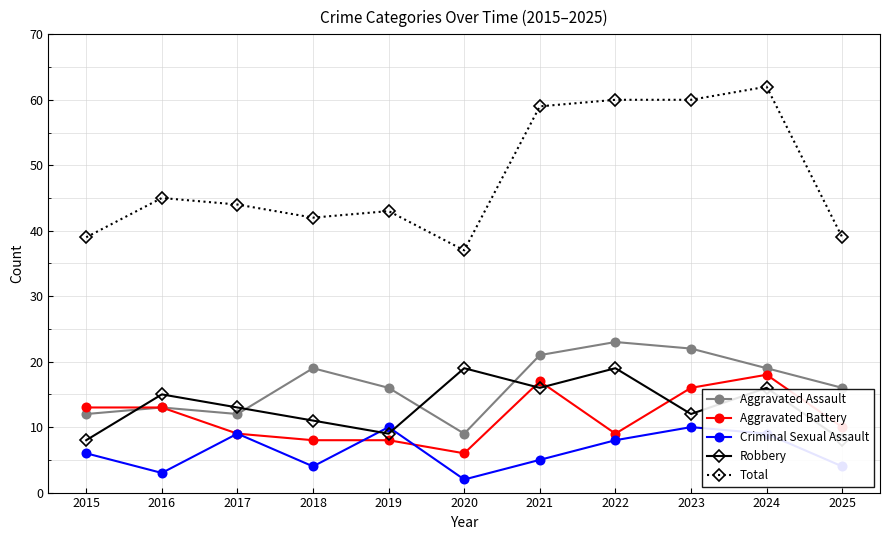

Reading left to right, what are all the values shown in this chart?

Aggravated Assault: 12	13	12	19	16	9	21	23	22	19	16
Aggravated Battery: 13	13	9	8	8	6	17	9	16	18	10
Criminal Sexual Assault: 6	3	9	4	10	2	5	8	10	9	4
Robbery: 8	15	13	11	9	19	16	19	12	16	8
Total: 39	45	44	42	43	37	59	60	60	62	39